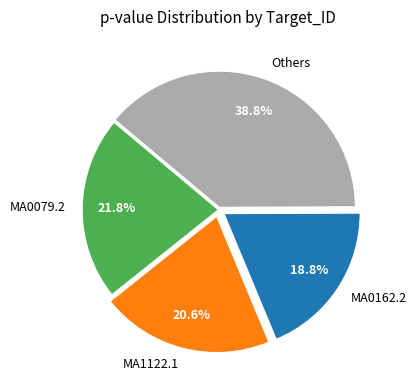

What portion of the pie excludes MA0079.2?

78.2%